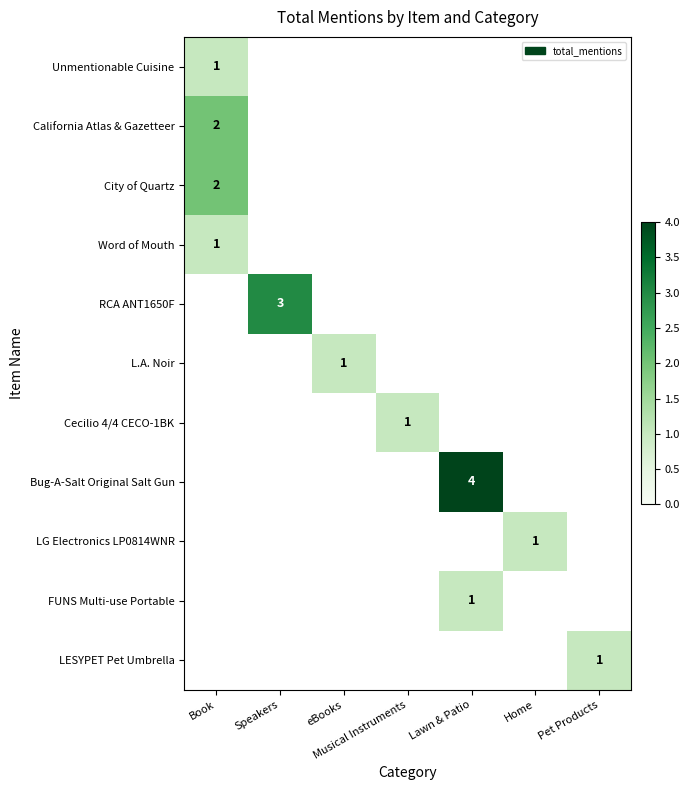

Between Speakers and Home, which series saw the biggest shift?

RCA ANT1650F